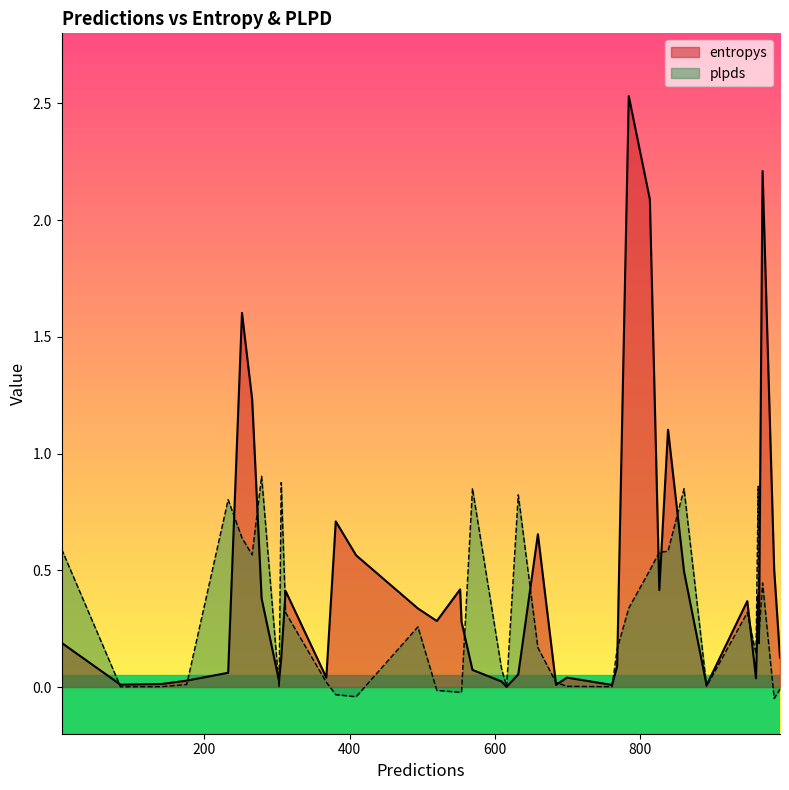

What is the label of the 36th point from the right?

306